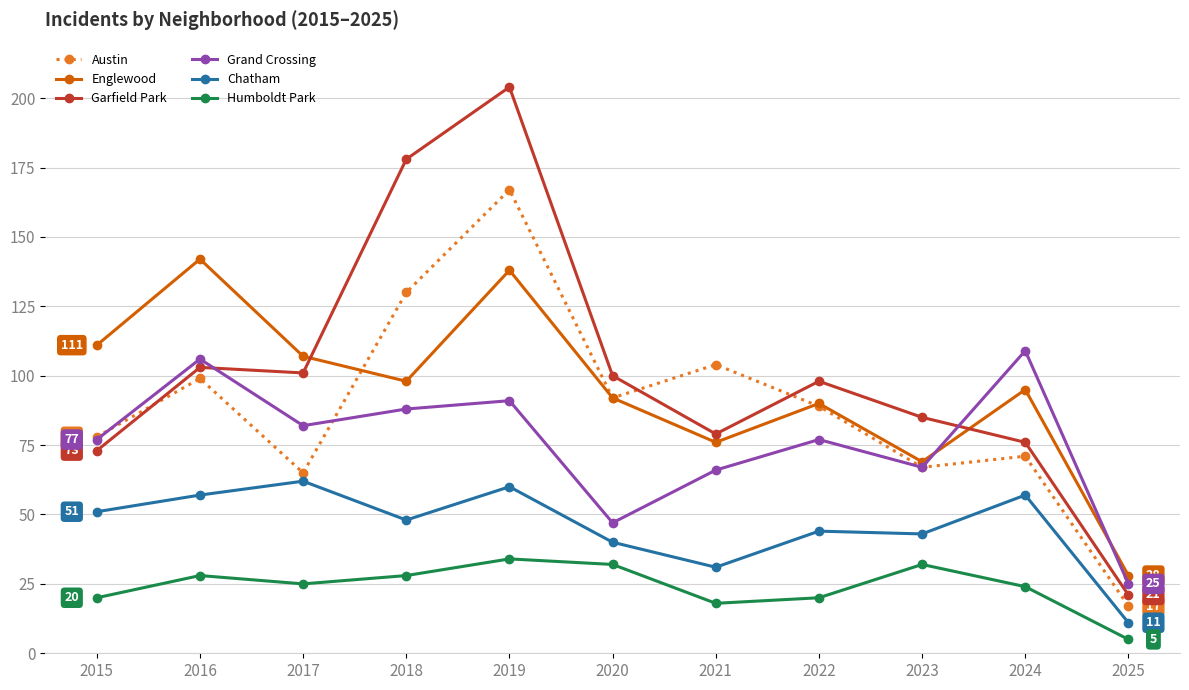

Reading left to right, list all the values displayed in this chart.

Austin: 2015=78	2016=99	2017=65	2018=130	2019=167	2020=92	2021=104	2022=89	2023=67	2024=71	2025=17
Englewood: 2015=111	2016=142	2017=107	2018=98	2019=138	2020=92	2021=76	2022=90	2023=69	2024=95	2025=28
Garfield Park: 2015=73	2016=103	2017=101	2018=178	2019=204	2020=100	2021=79	2022=98	2023=85	2024=76	2025=21
Grand Crossing: 2015=77	2016=106	2017=82	2018=88	2019=91	2020=47	2021=66	2022=77	2023=67	2024=109	2025=25
Chatham: 2015=51	2016=57	2017=62	2018=48	2019=60	2020=40	2021=31	2022=44	2023=43	2024=57	2025=11
Humboldt Park: 2015=20	2016=28	2017=25	2018=28	2019=34	2020=32	2021=18	2022=20	2023=32	2024=24	2025=5